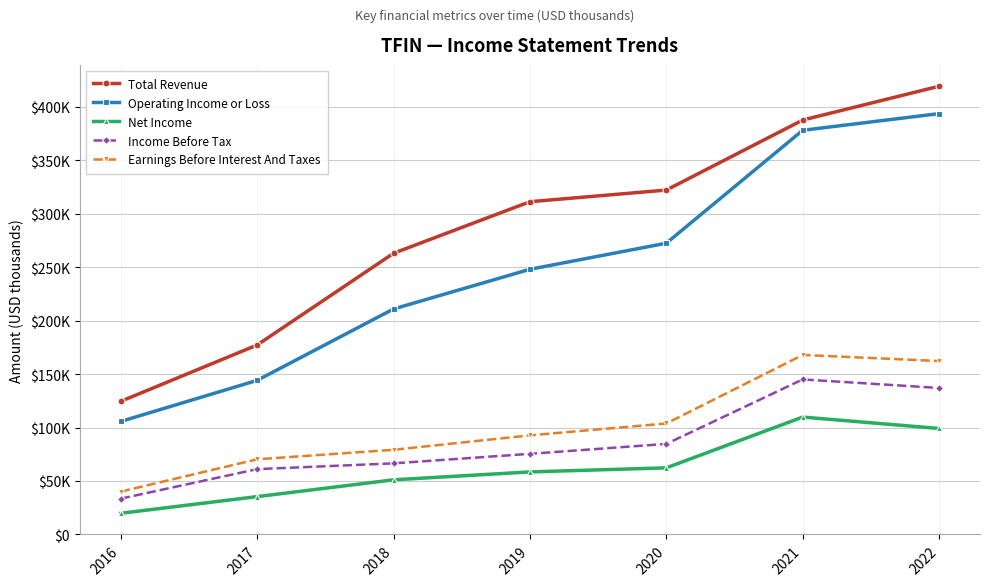

Where is Earnings Before Interest And Taxes nearest to the value 104000?

2020